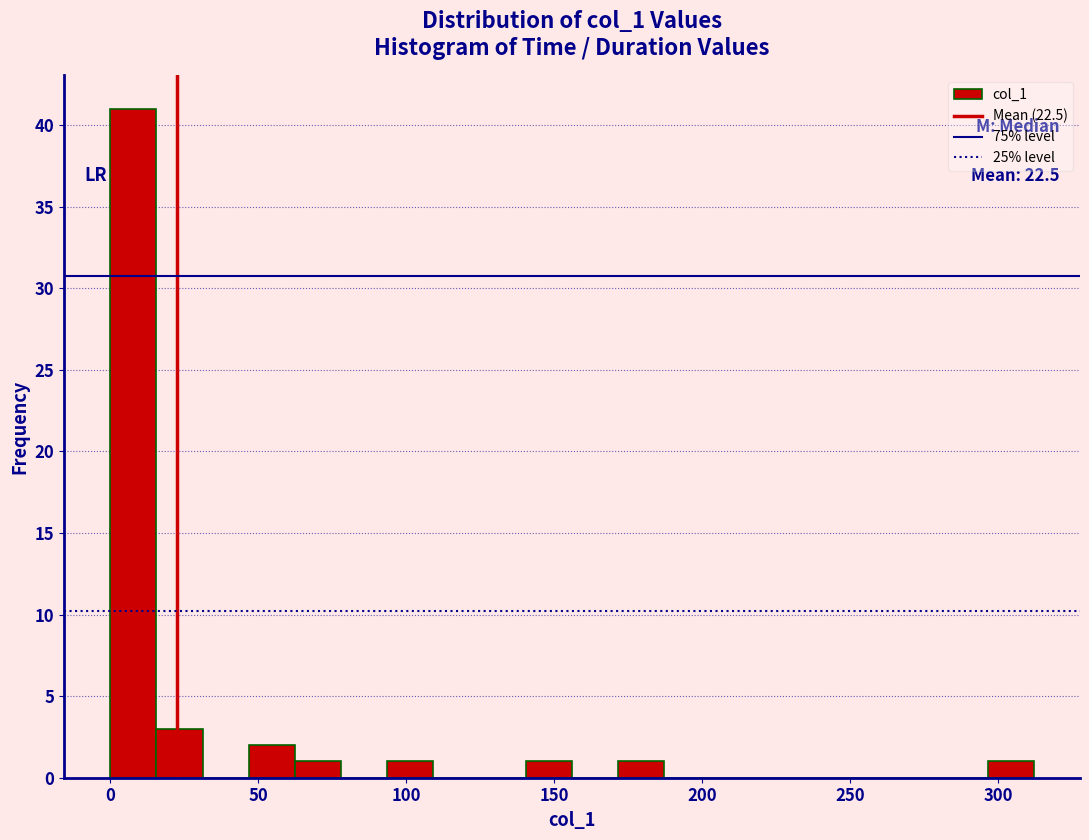

Read against the x-axis, roughly where is the centre of the tallest bar?

10